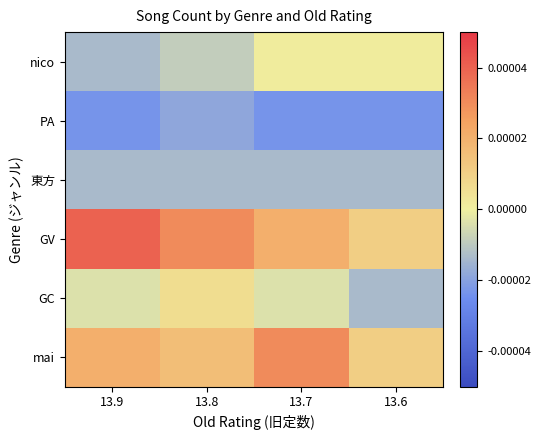

Rank the series by their maximum value, from lowest to highest.

PA, 東方, nico, GC, mai, GV